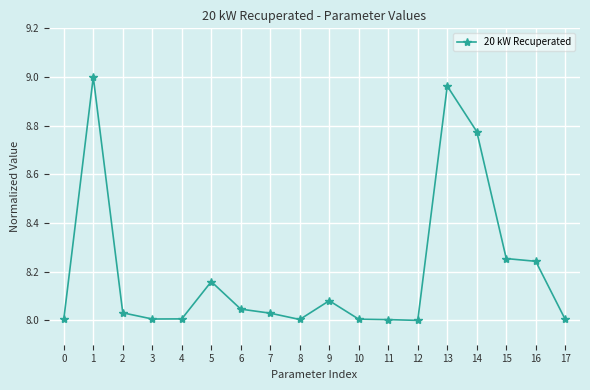

At which category does the data reach its first local peak?

1